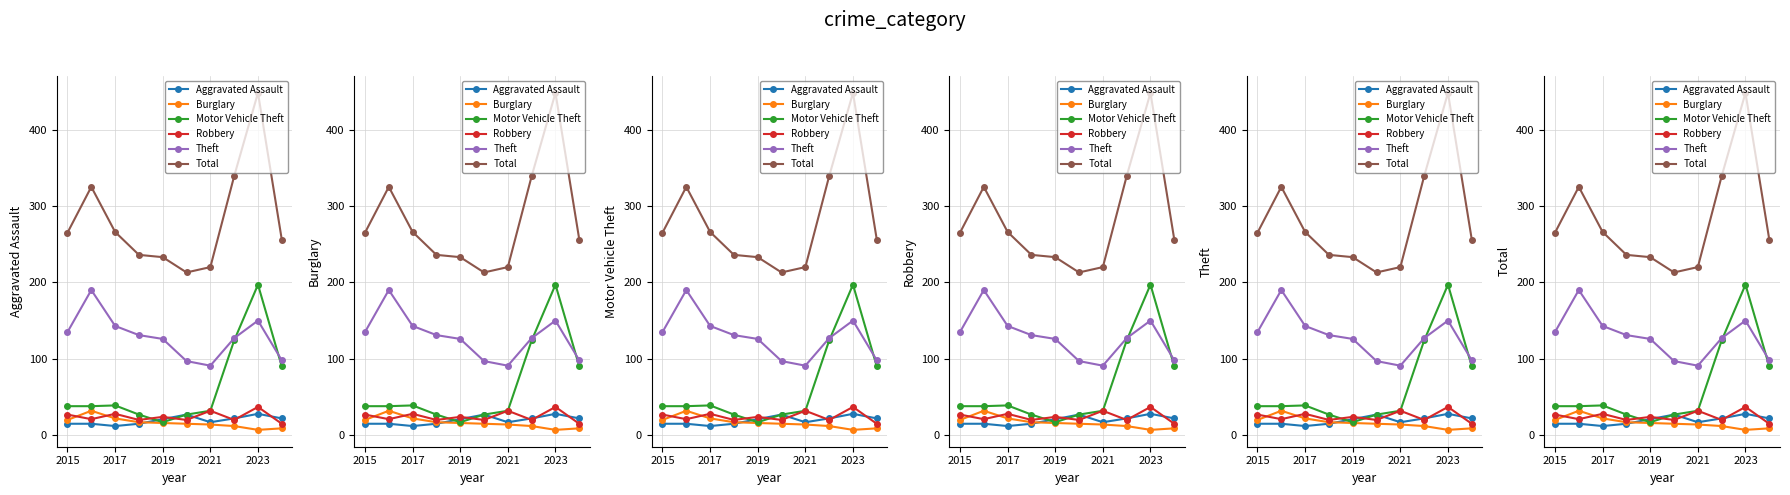

Is this an area chart (filled region under the line)?

No